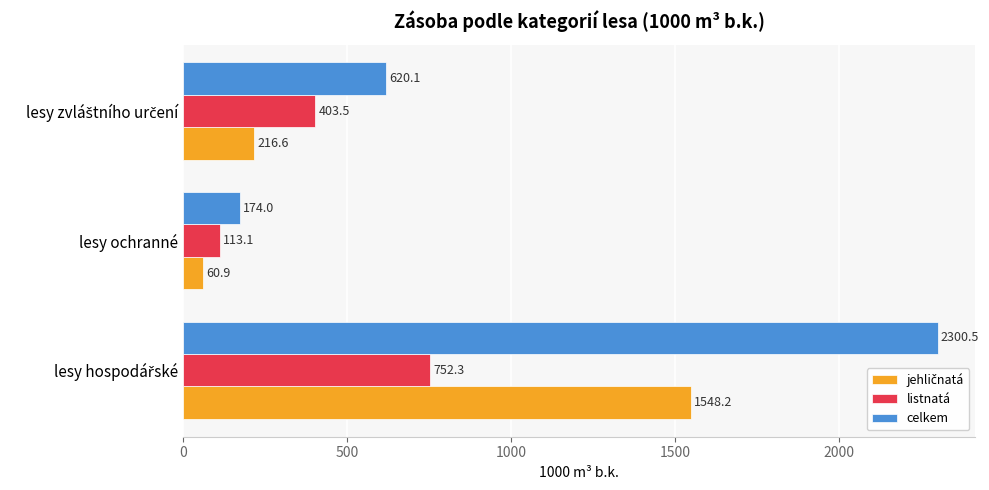

What is the lowest value of the listnatá series?

113.1